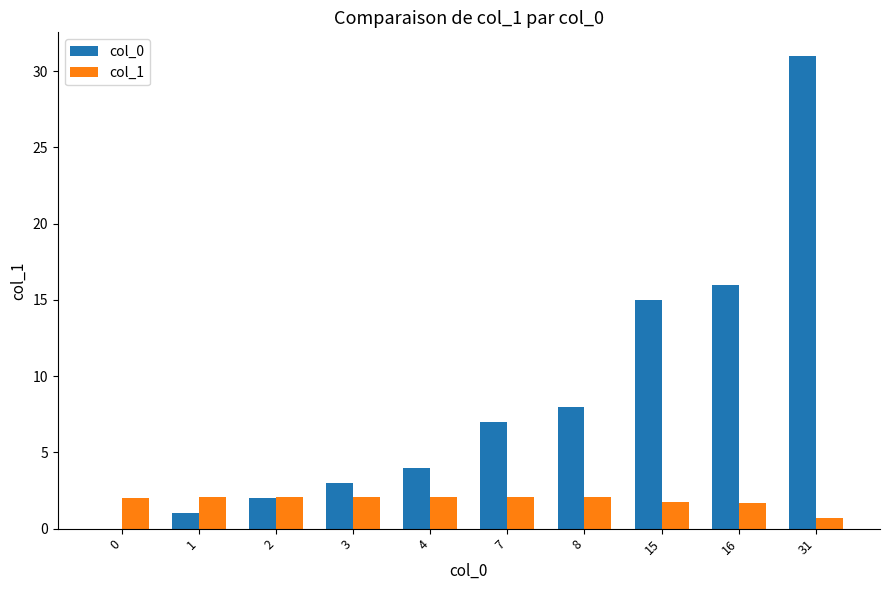

Read the col_1 value at 2.

2.1